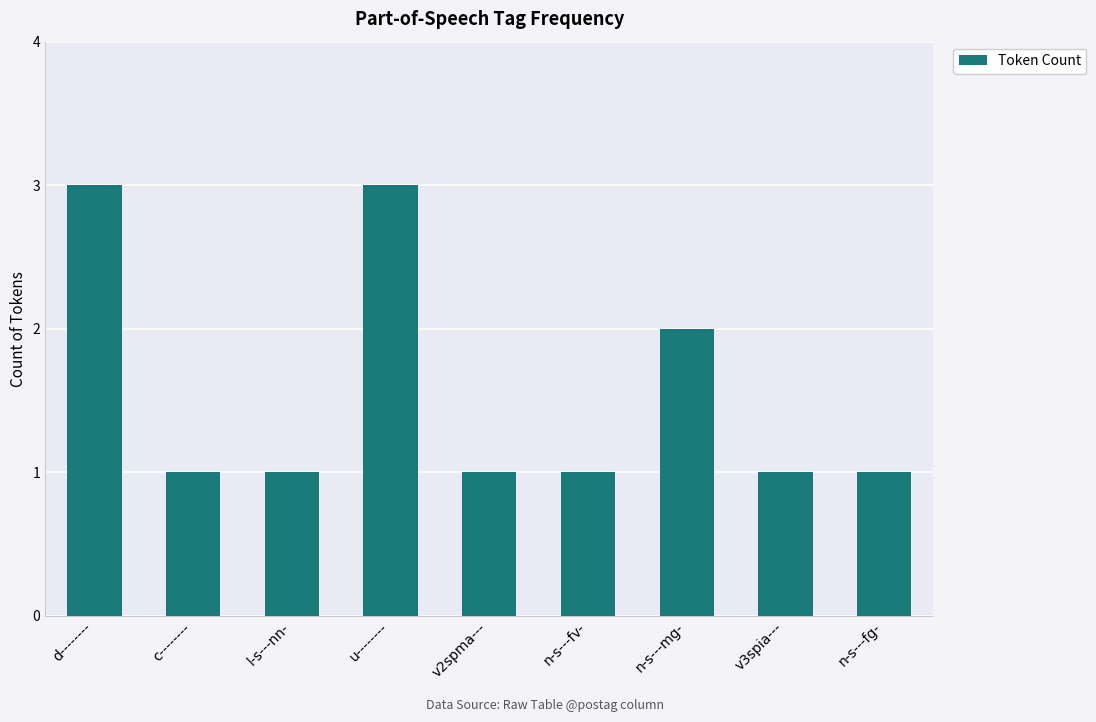

What is the sum of all values?

14